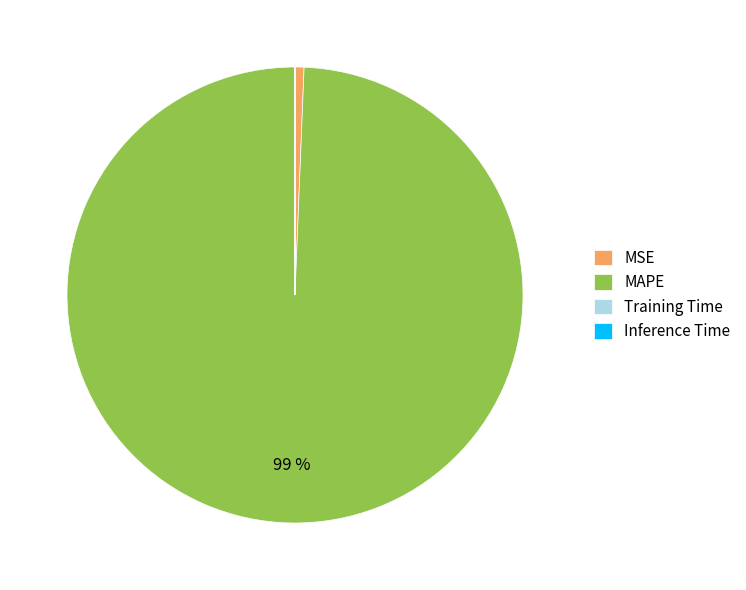

Does any single category account for the majority?

Yes